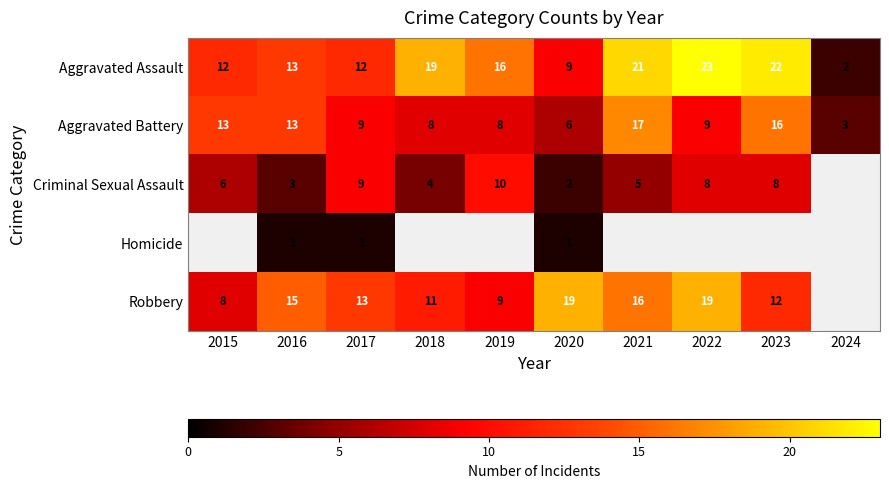

What is the spread (max minus min) of values at 2017?

12